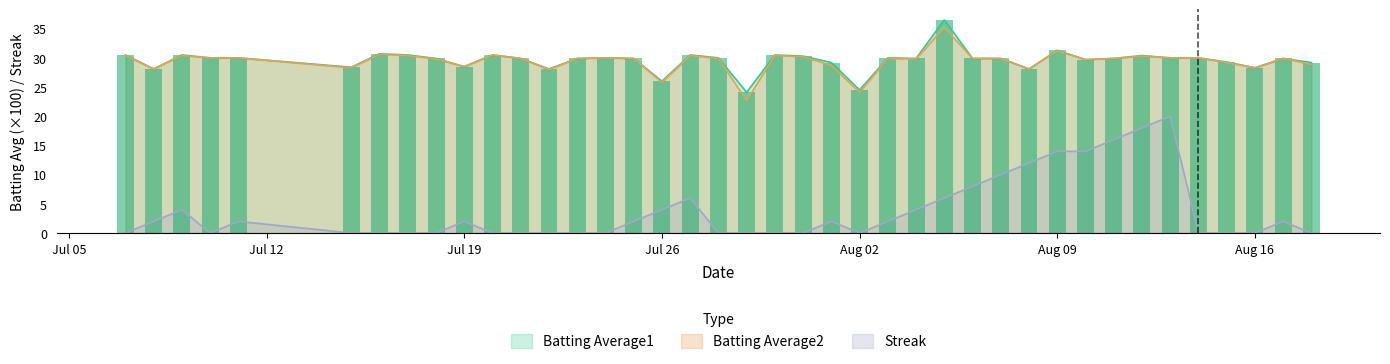

What is the maximum value for Streak?

20.0